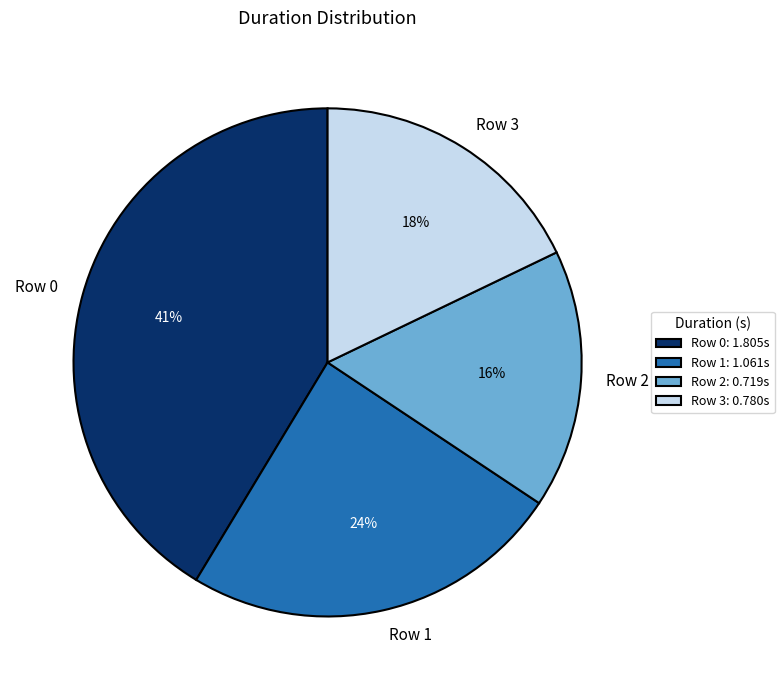

Does any single category account for the majority?

No